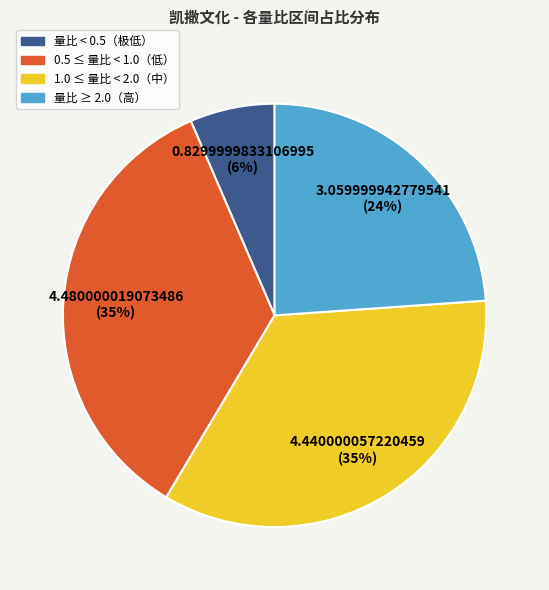

True or false: 量比 ≥ 2.0（高） accounts for 14% of the total.

False